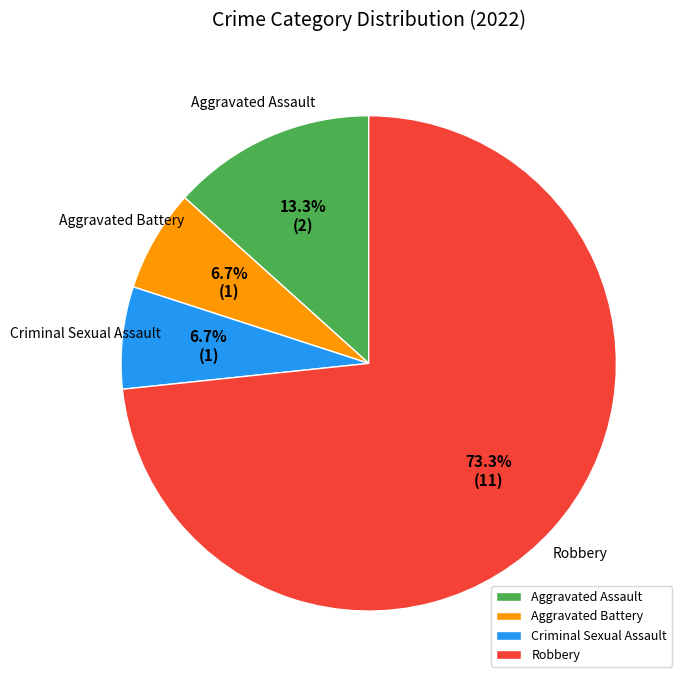

Which slice is the largest?

Robbery